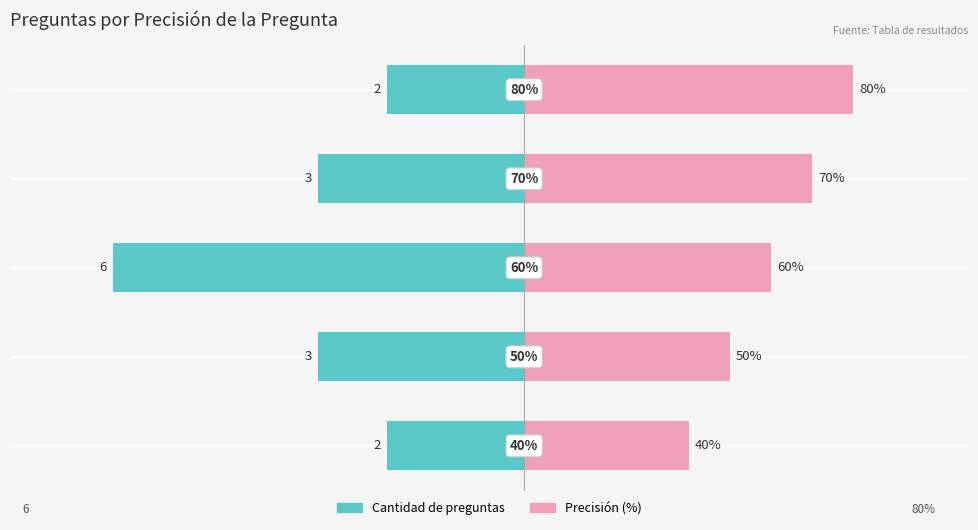

How many values in the Cantidad de preguntas series are below -50?

1